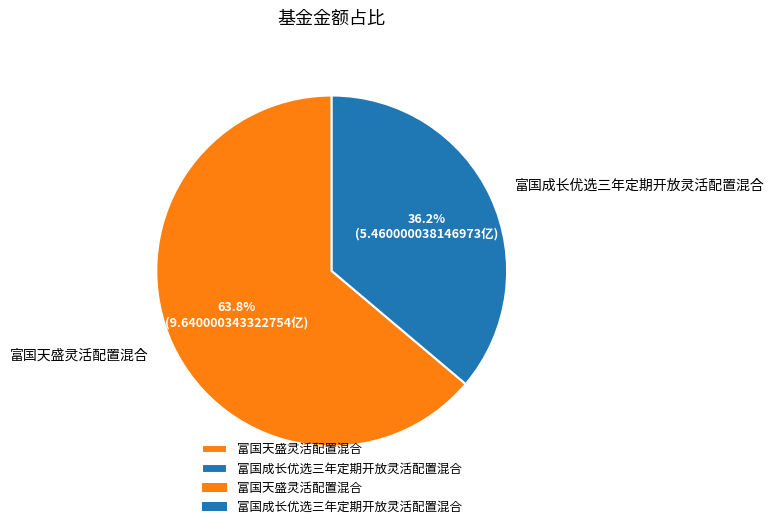

Which has a higher value, 富国成长优选三年定期开放灵活配置混合 or 富国天盛灵活配置混合?

富国天盛灵活配置混合